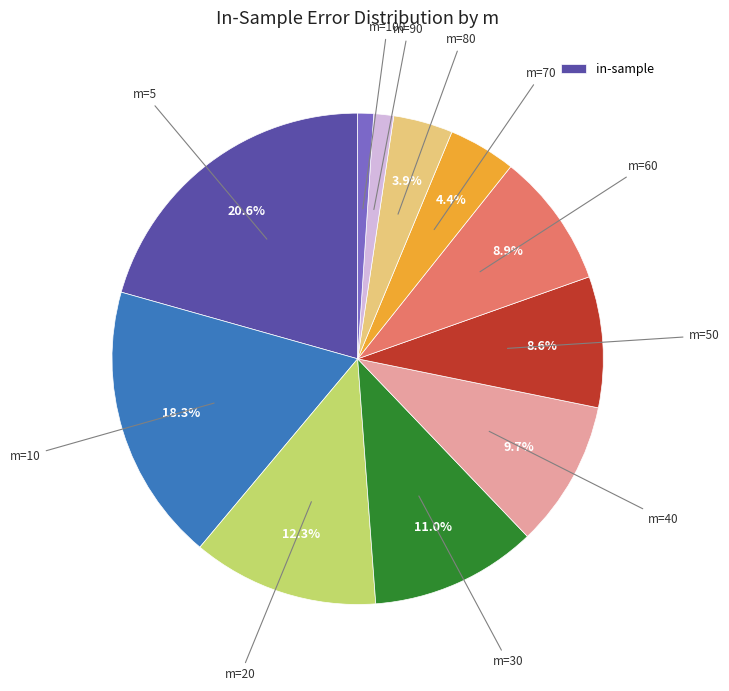

How many segments does this pie chart have?

11